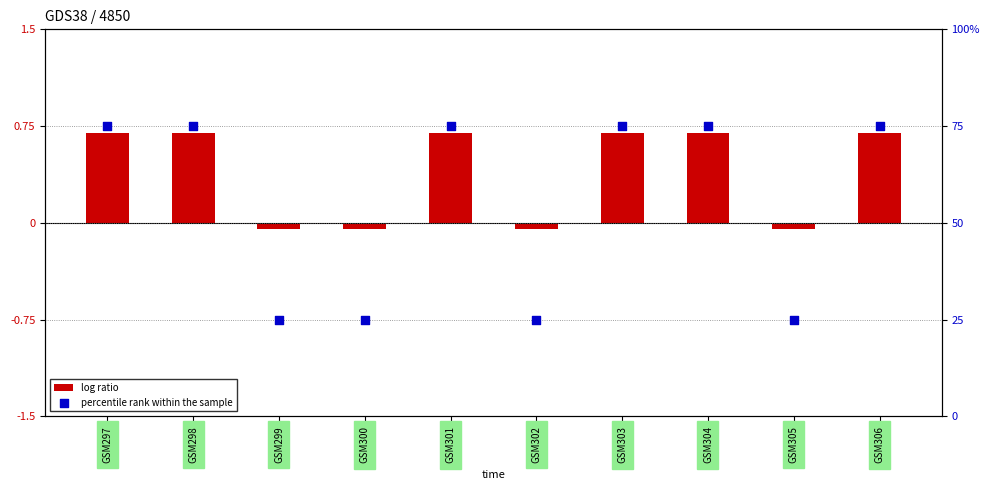

Which series contains the highest Y value?

percentile rank within the sample